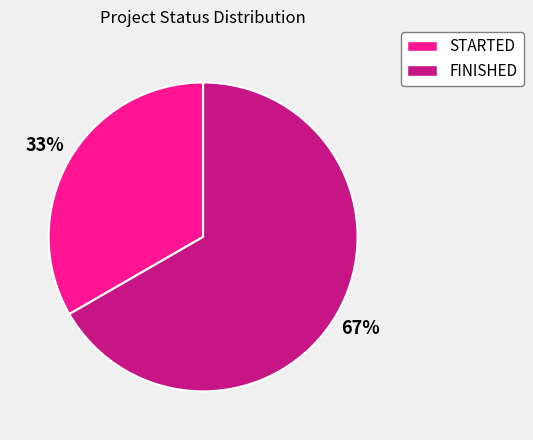

Is there a majority slice in this chart?

Yes